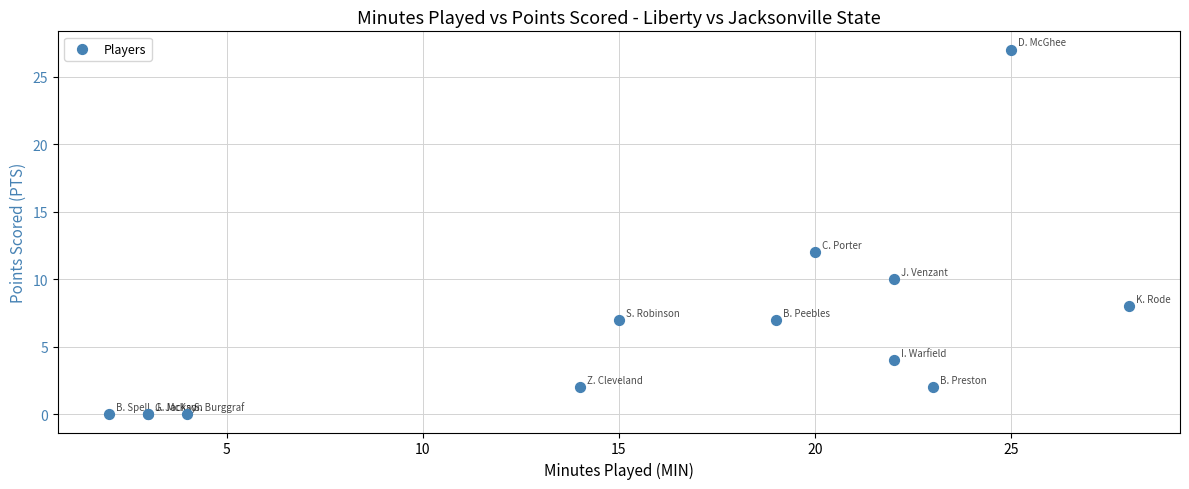

What Y value in the scatter plot is closest to 13?

12